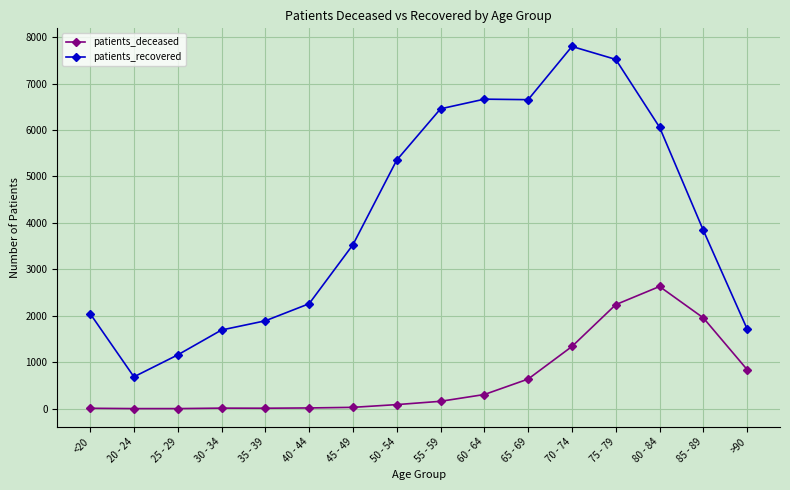

At how many categories does at least one series exceed 3608?

8